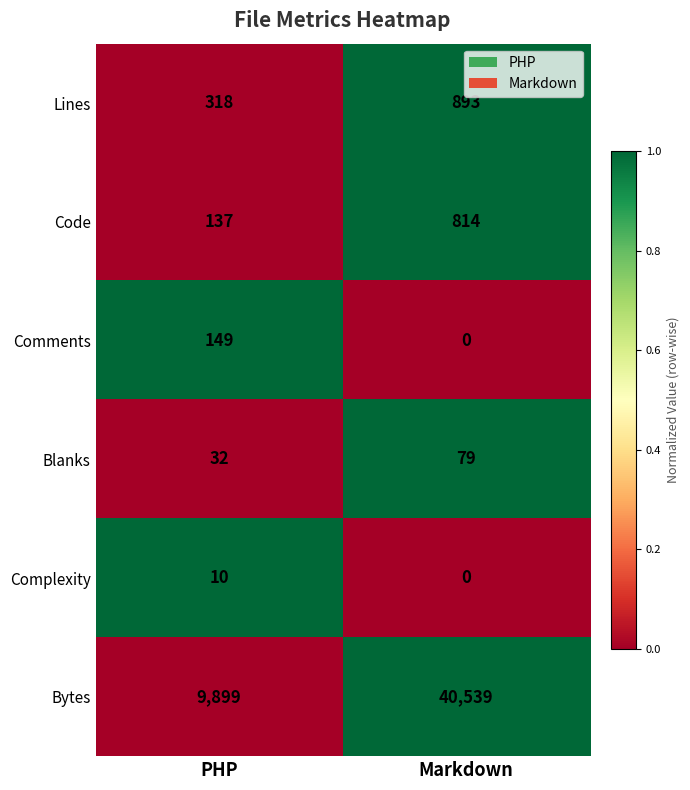

At which category is the sum across all series the highest?

Markdown